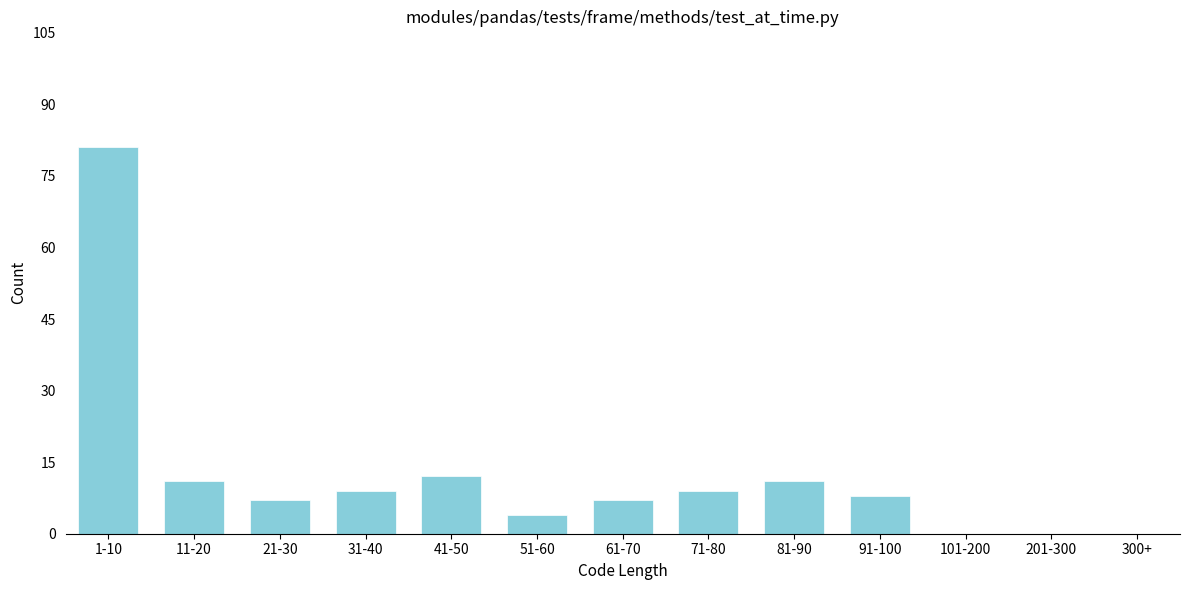

Reading right to left, what are all the values shown in this chart?

300+=0	201-300=0	101-200=0	91-100=8	81-90=11	71-80=9	61-70=7	51-60=4	41-50=12	31-40=9	21-30=7	11-20=11	1-10=81